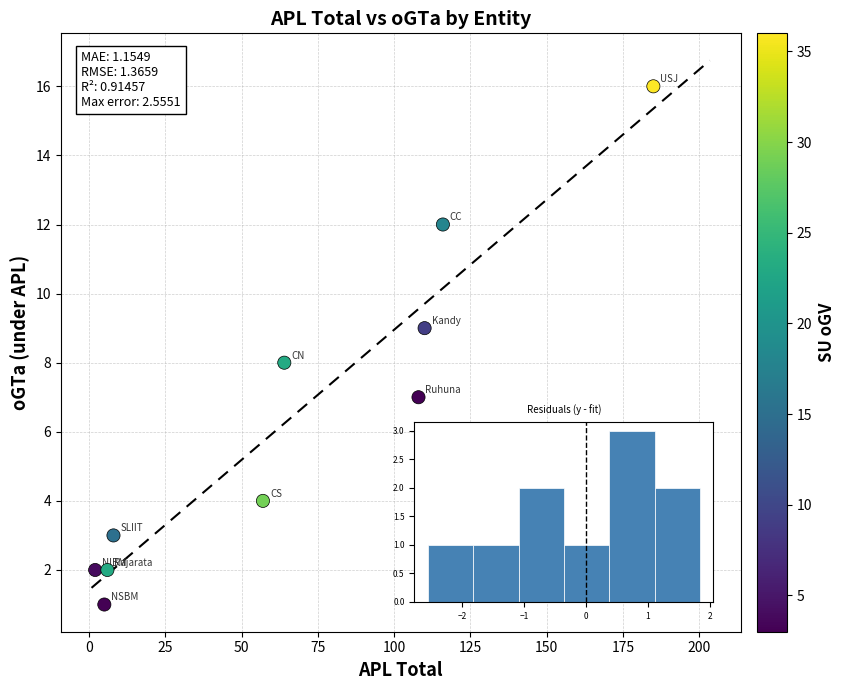

What is the average X value?

66